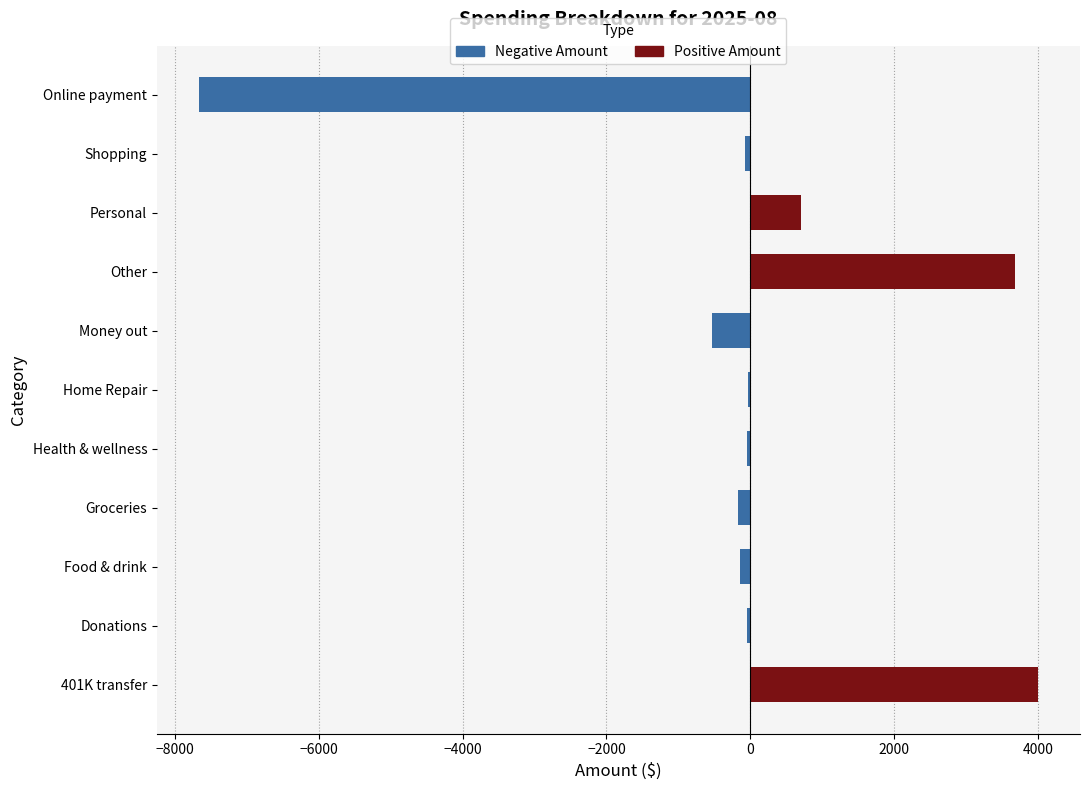

What is the value of the Negative Amount bar at the 10th from the left?

-75.3